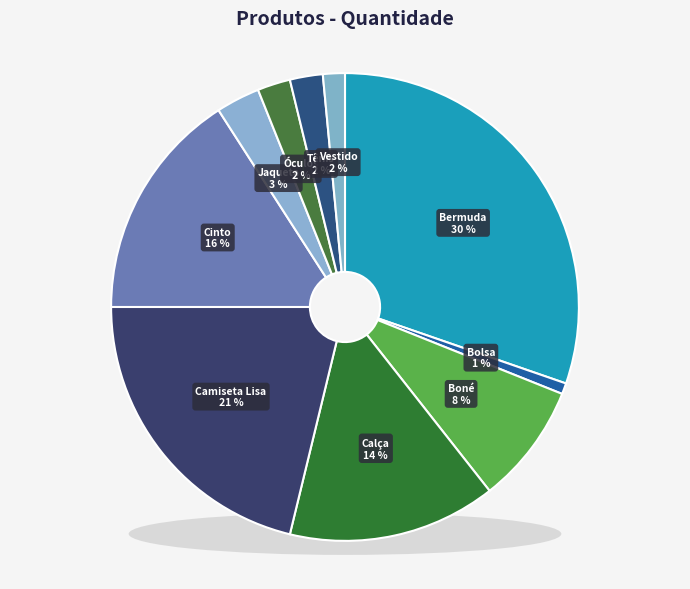

To the nearest percent, what percentage of the pie is Bolsa?

1%